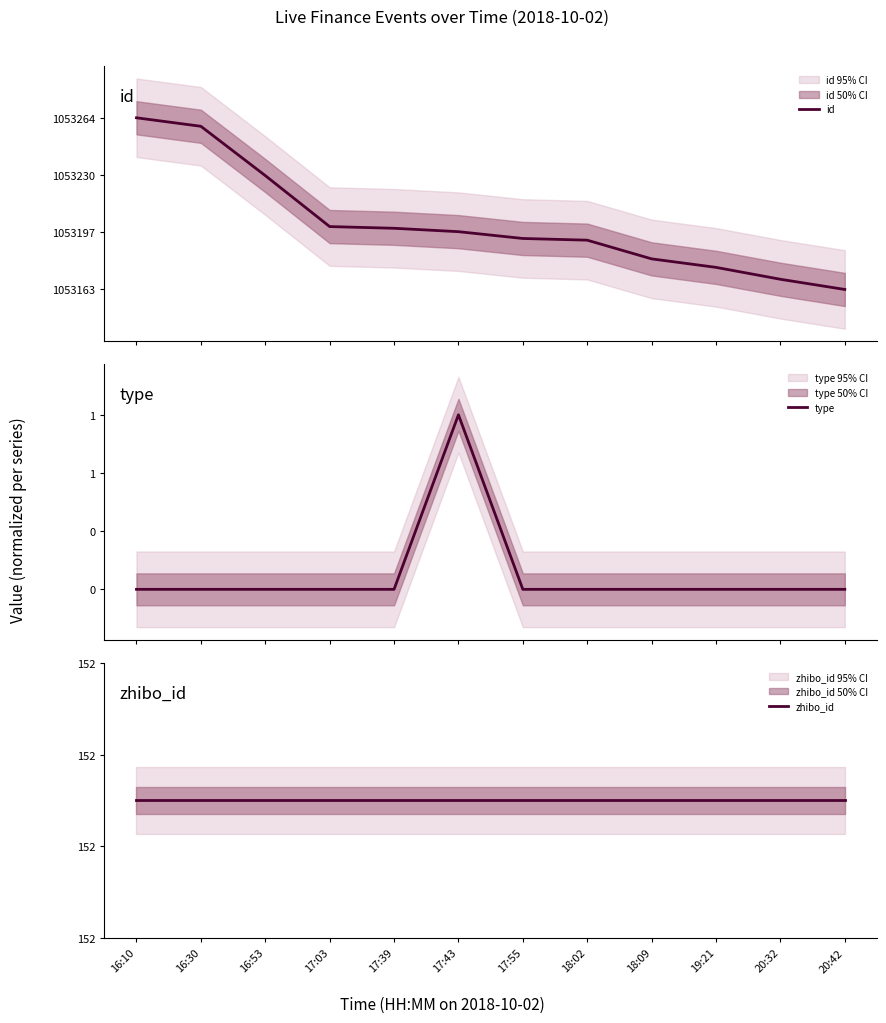

At which category is the sum across all series the highest?

17:43